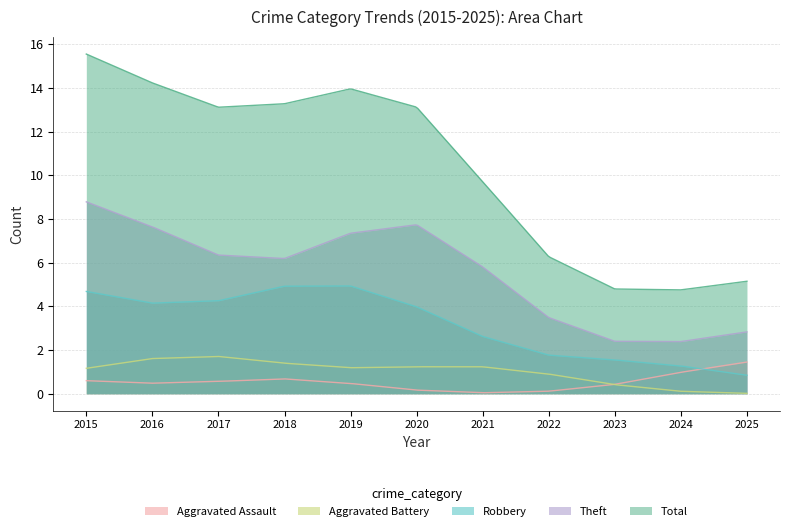

What is the minimum value for Theft?

2.4